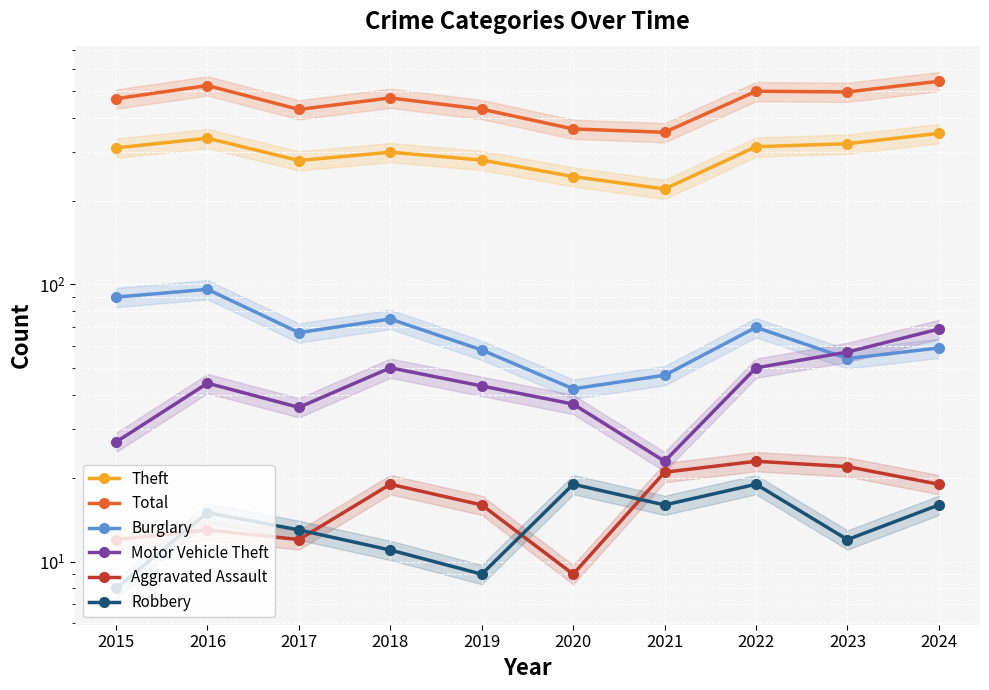

Reading left to right, what are all the values shown in this chart?

Theft: 311	337	280	300	281	245	221	314	322	351
Total: 468	522	428	471	429	364	354	498	495	541
Burglary: 90	96	67	75	58	42	47	70	54	59
Motor Vehicle Theft: 27	44	36	50	43	37	23	50	57	69
Aggravated Assault: 12	13	12	19	16	9	21	23	22	19
Robbery: 8	15	13	11	9	19	16	19	12	16